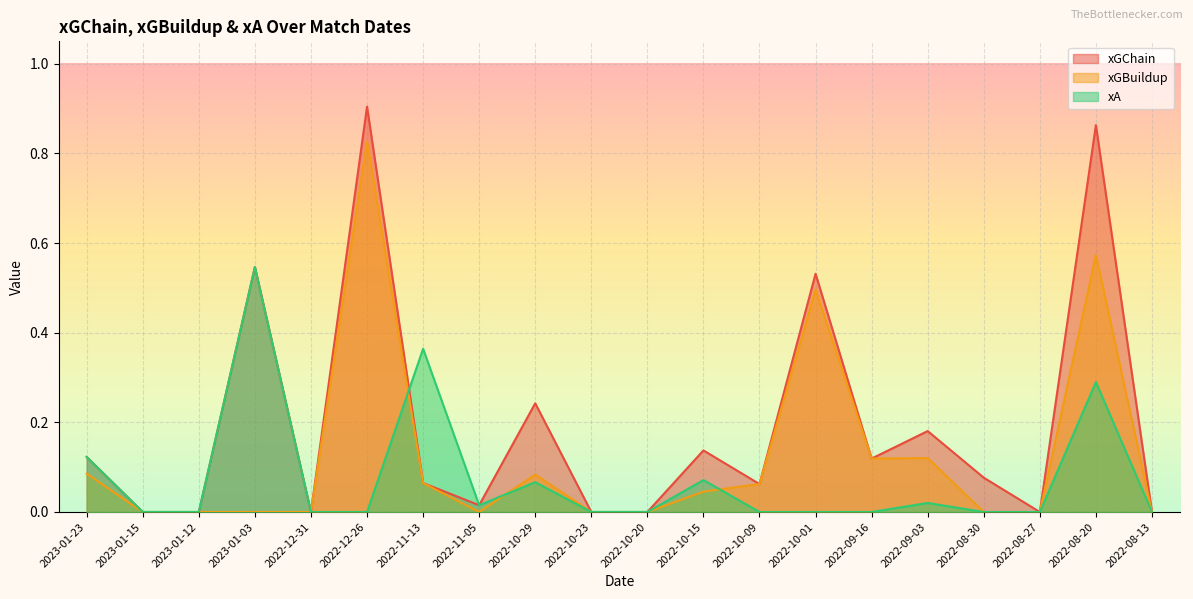

True or false: xGBuildup has more than 2 points higher than both neighbors.

True